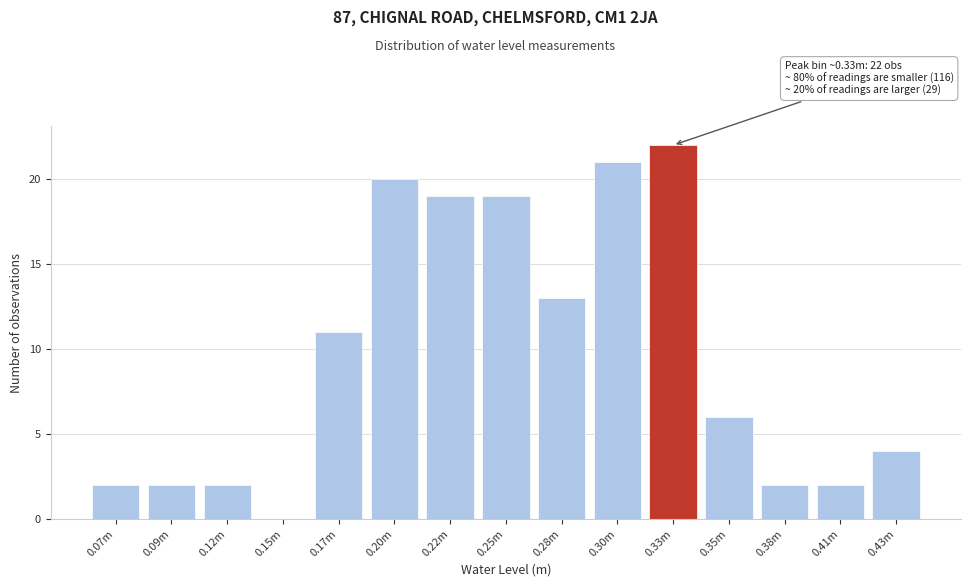

Reading left to right, transcribe all the data shown in this chart.

0.07m=2	0.09m=2	0.12m=2	0.15m=0	0.17m=11	0.20m=20	0.22m=19	0.25m=19	0.28m=13	0.30m=21	0.33m=22	0.35m=6	0.38m=2	0.41m=2	0.43m=4